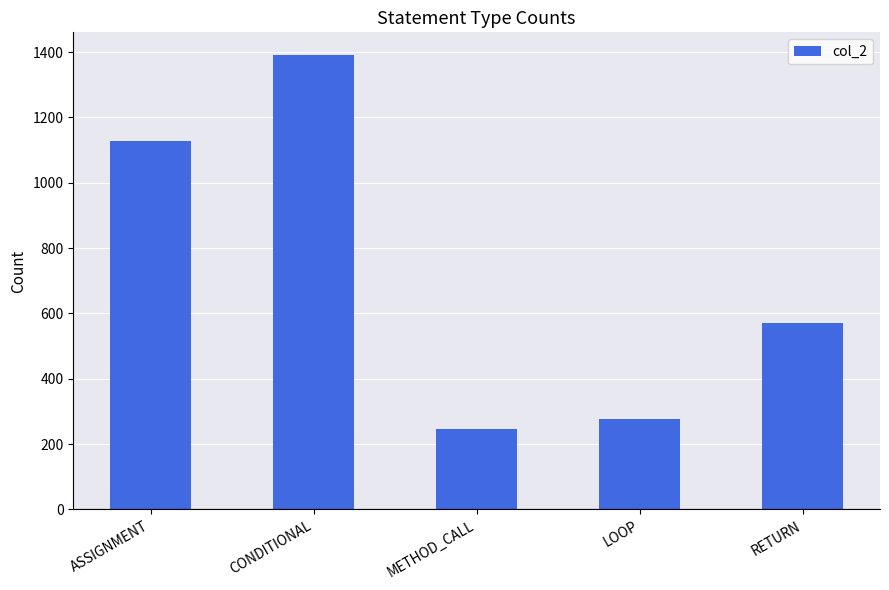

Where is the data nearest to the value 818?

RETURN